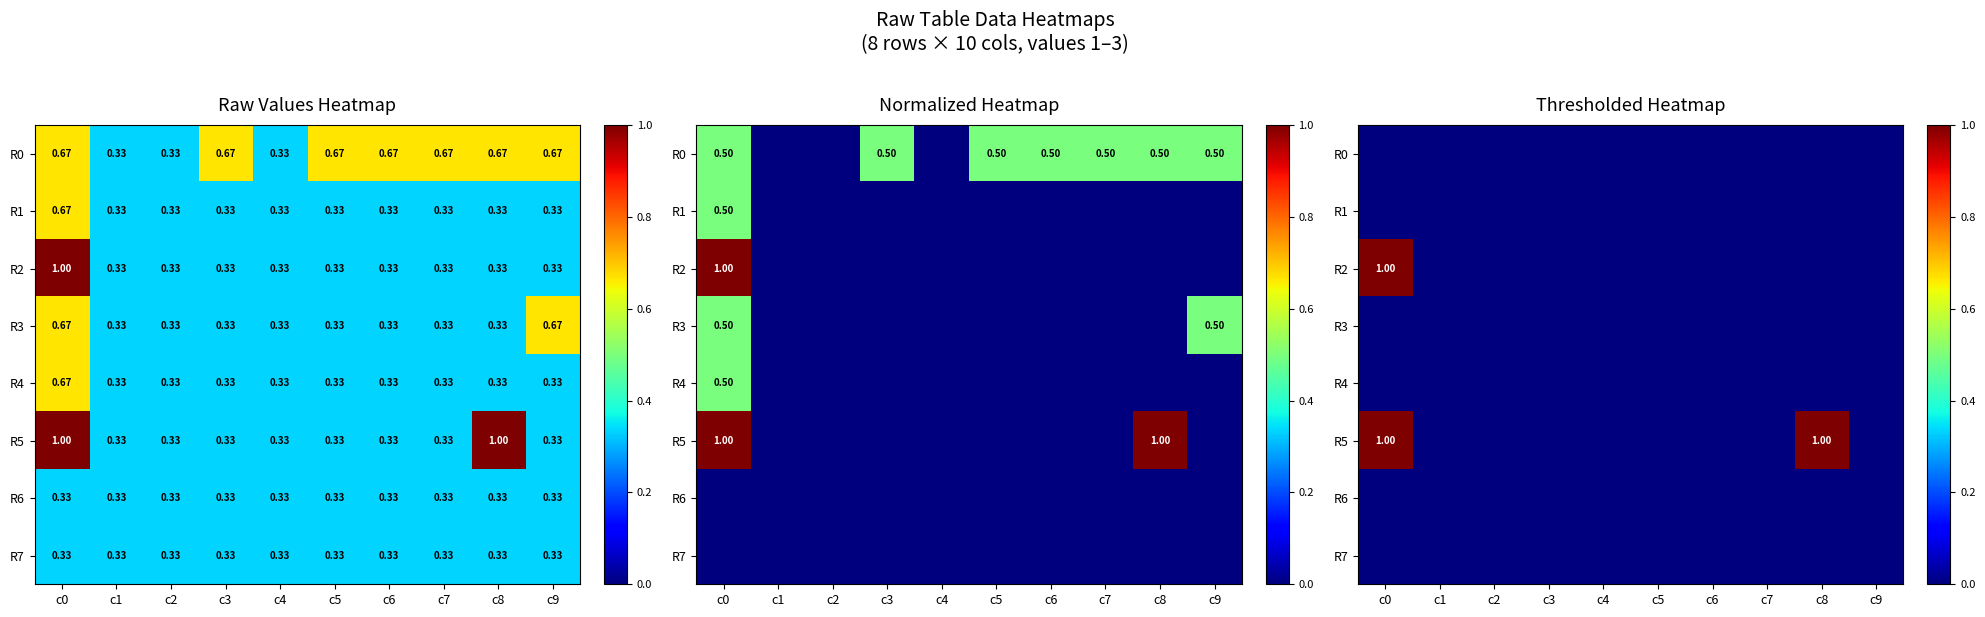

Which series has the largest range (max minus min)?

R2